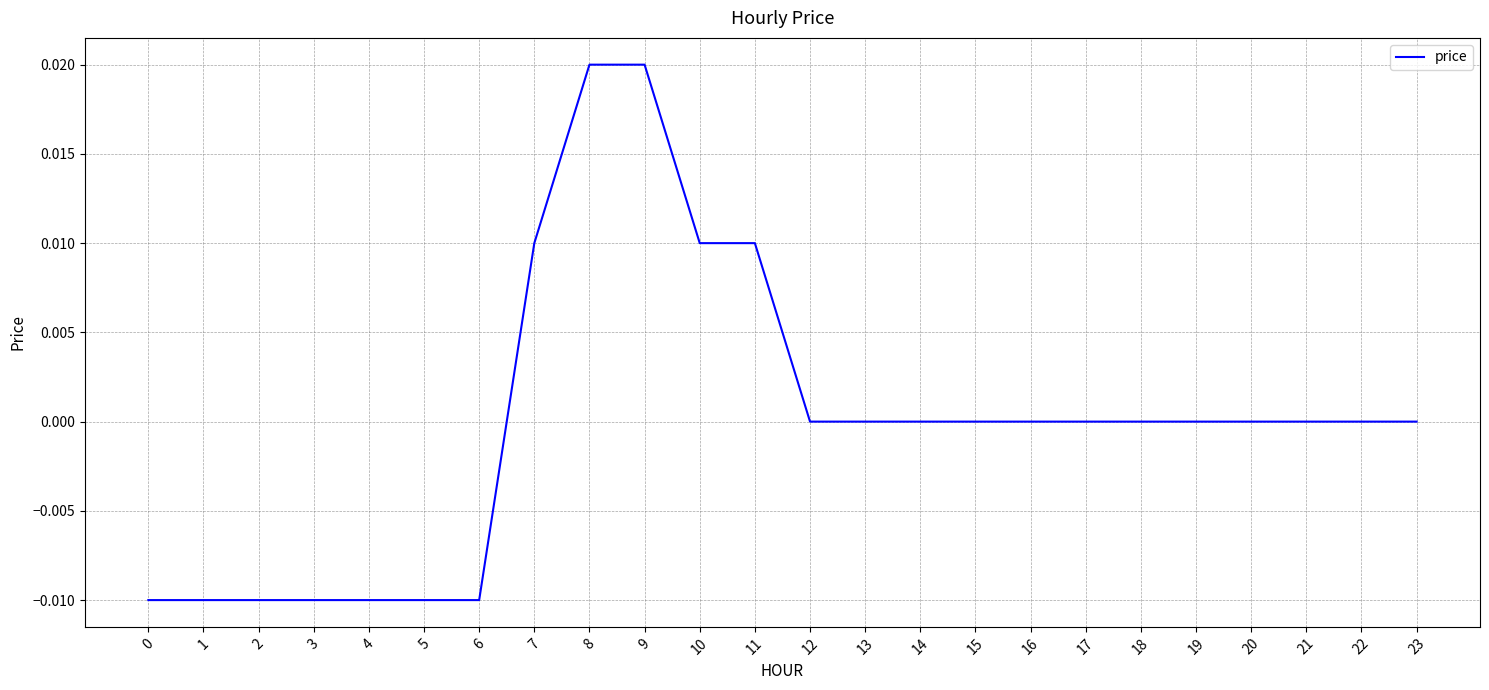

True or false: the data shows -0.0 at 0.

True